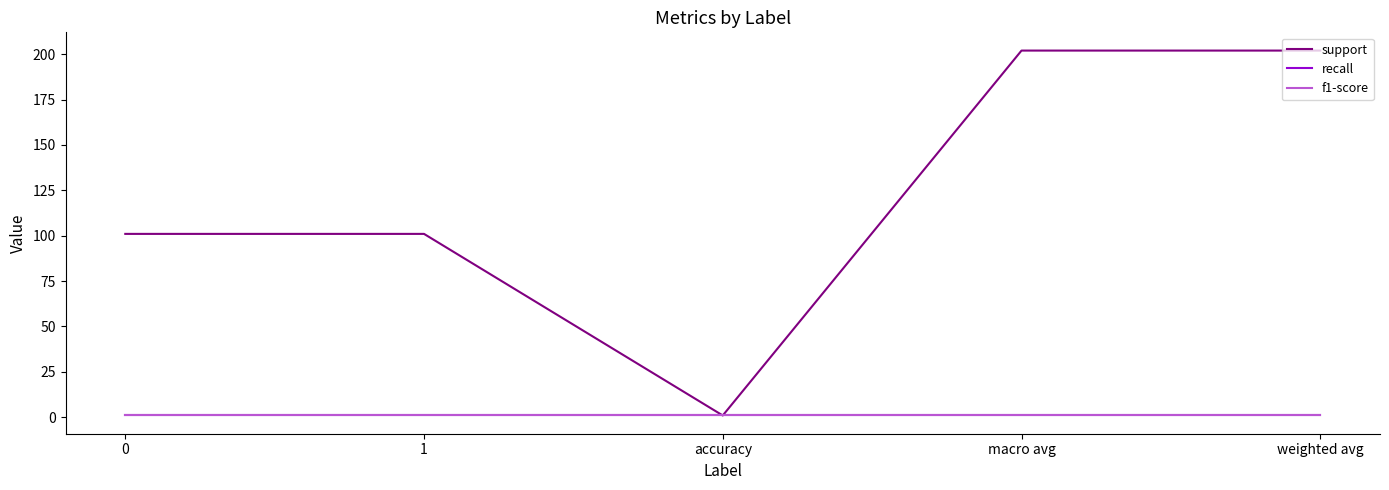

Is this an area chart (filled region under the line)?

No